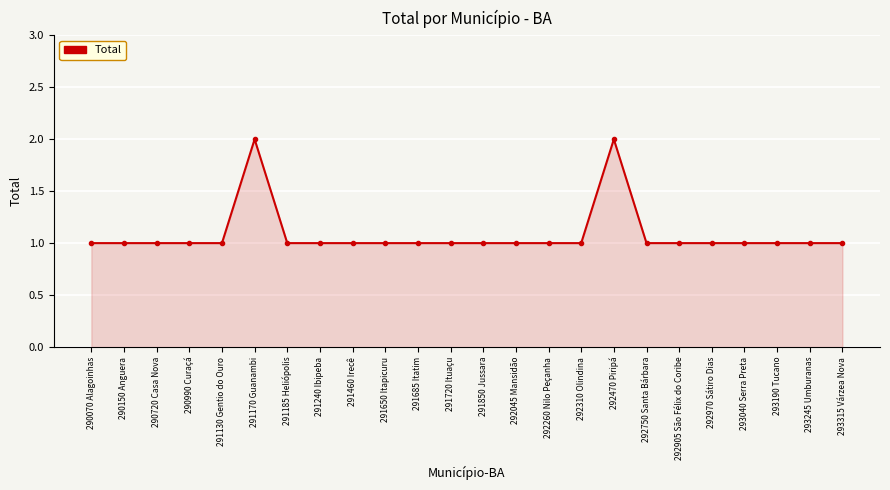

Count the number of categories in the chart.

24